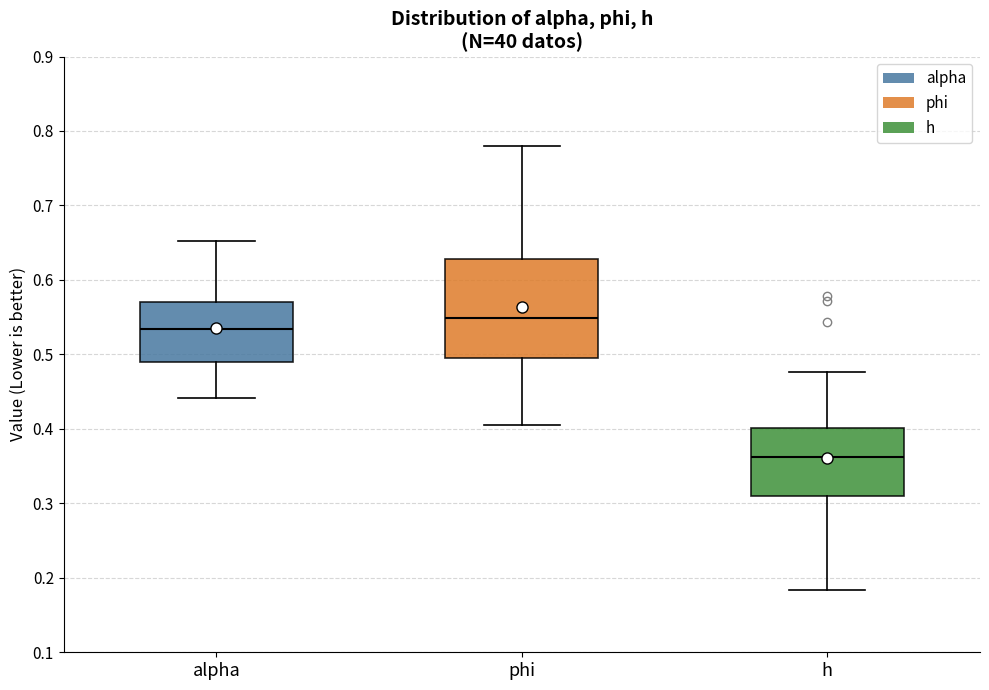

Which box is the tallest, from its lower edge to its upper edge?

phi